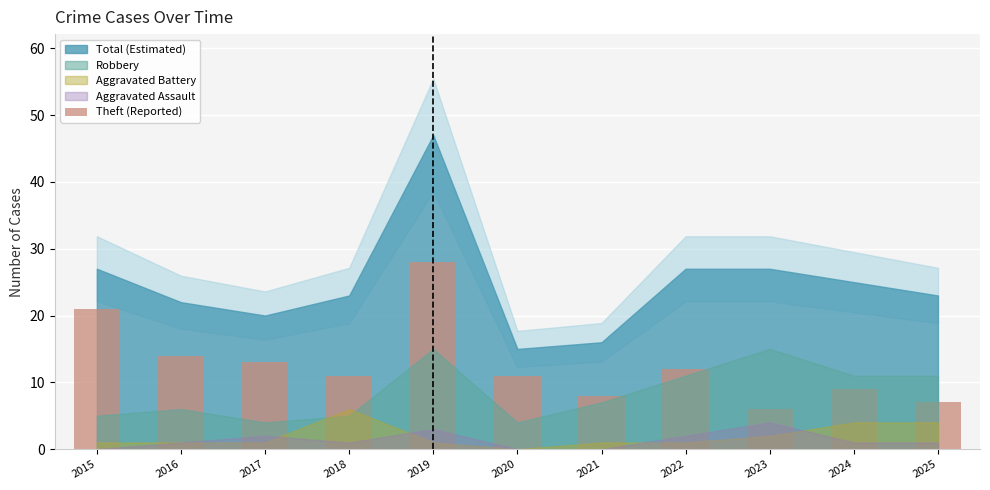

Reading left to right, list all the values displayed in this chart.

21	14	13	11	28	11	8	12	6	9	7